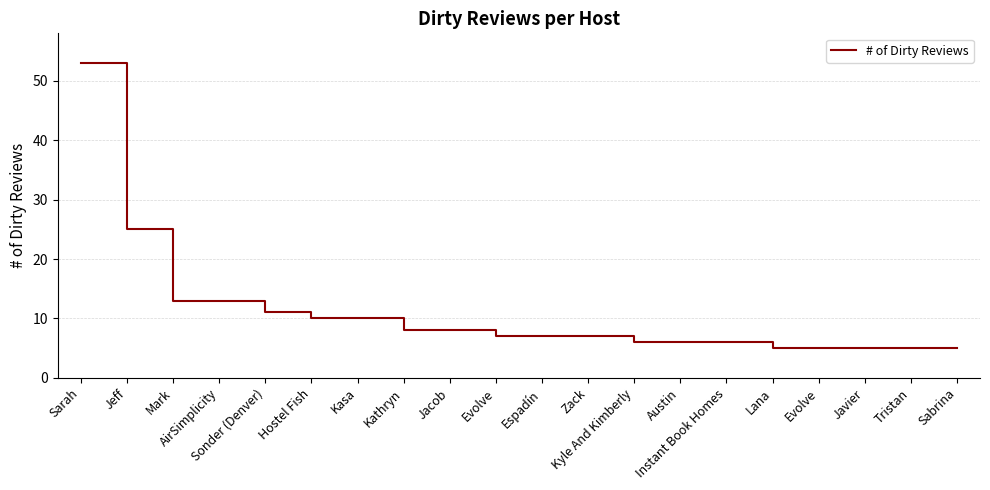

Is this an area chart (filled region under the line)?

No